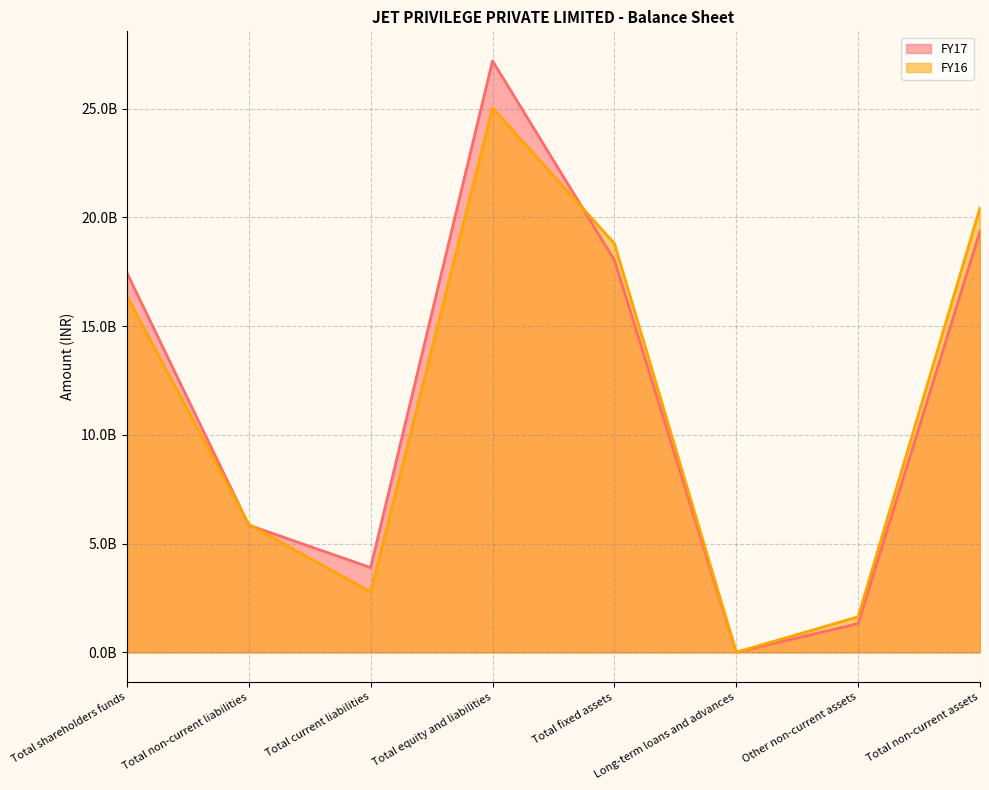

How many interior local peaks does the FY17 series have?

1